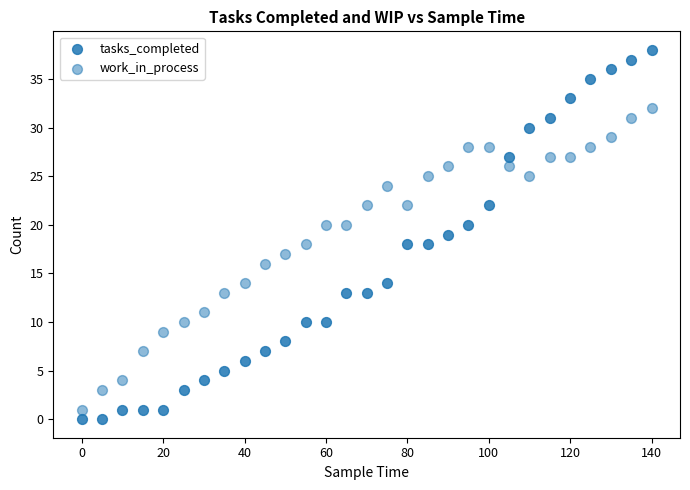

How many points are shown in the scatter plot?

58